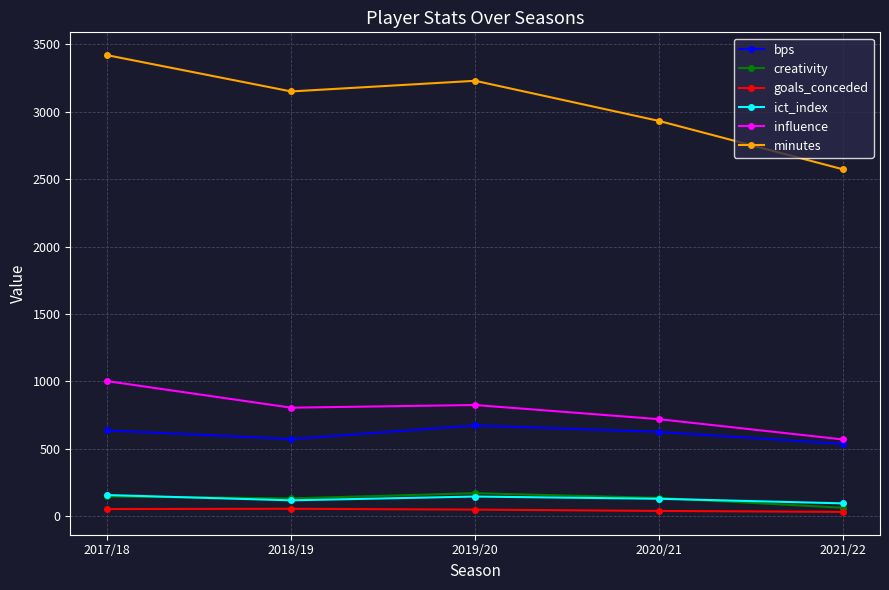

Which category has the highest value in the minutes series?

2017/18